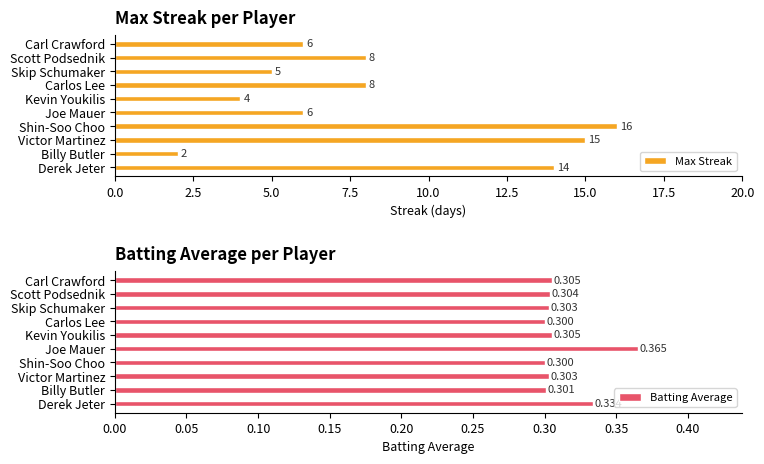

Which series has the largest total across all categories?

Max Streak